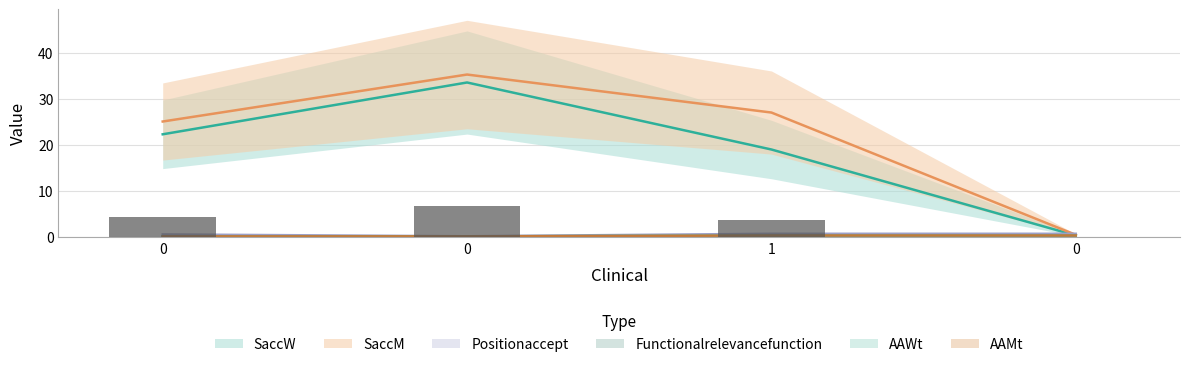

What is the spread (max minus min) of values at 0?

25.0